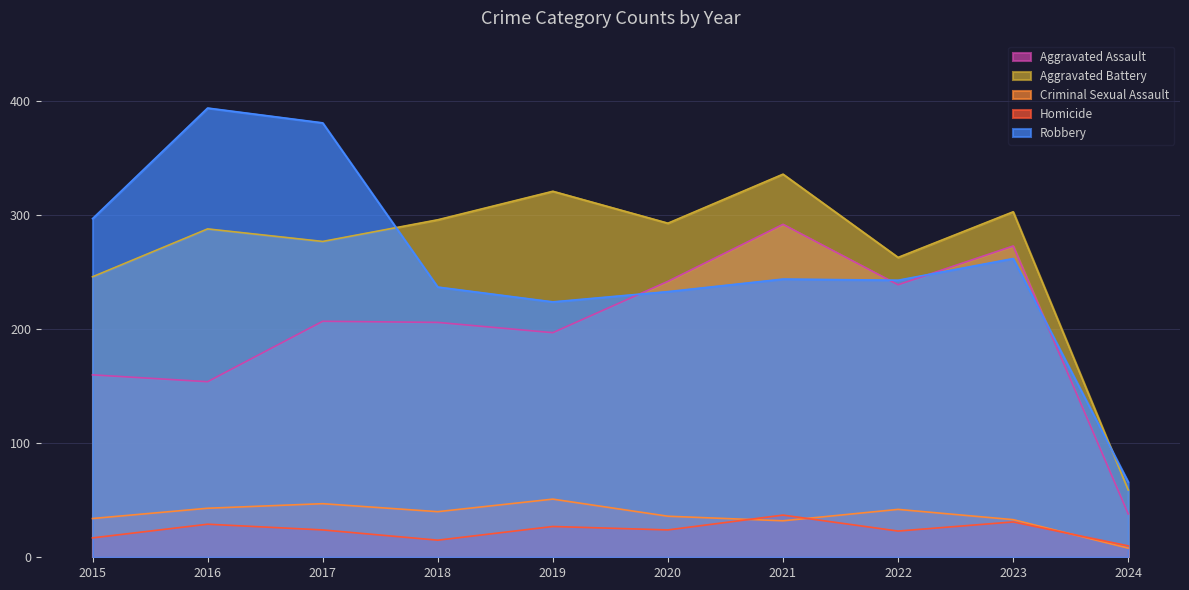

The Homicide series shows 21 at 2023. True or false?

False